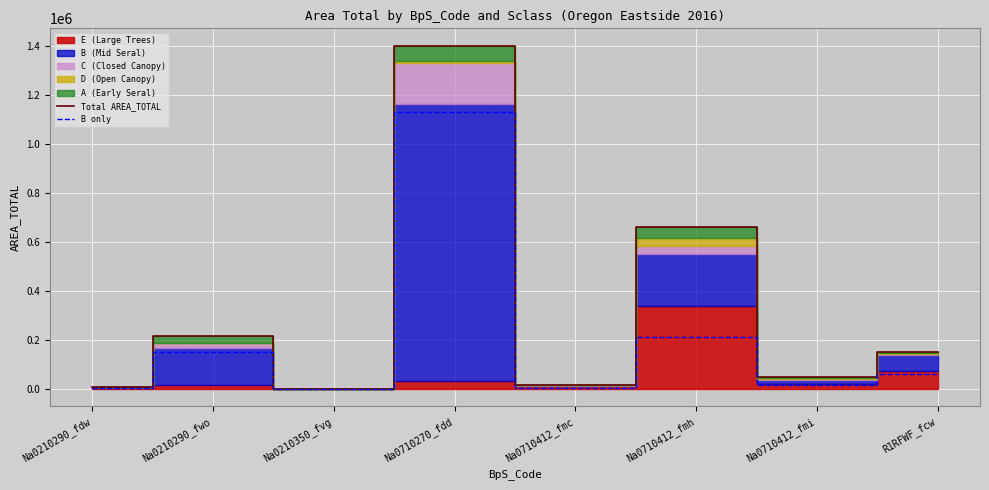

List the labels in order of Total AREA_TOTAL value, smallest first.

Na0210350_fvg, Na0210290_fdw, Na0710412_fmc, Na0710412_fmi, R1RFWF_fcw, Na0210290_fwo, Na0710412_fmh, Na0710270_fdd